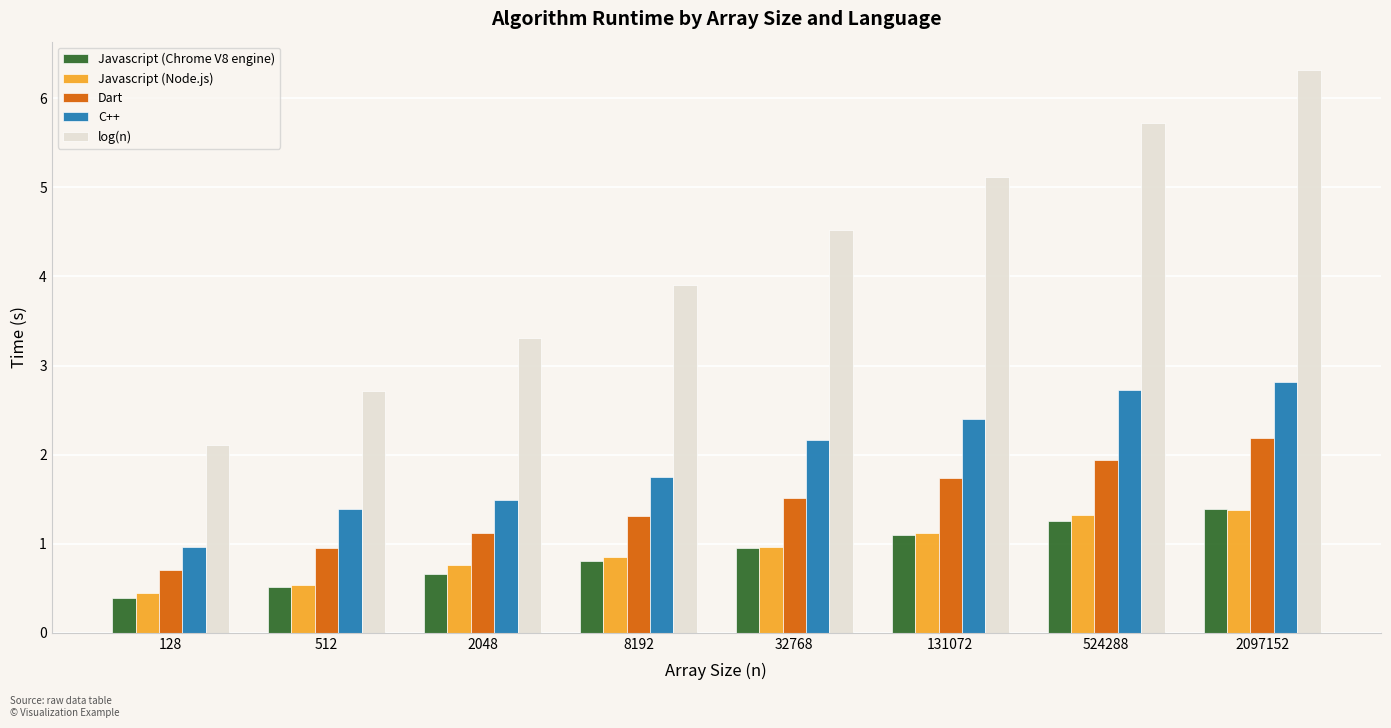

Which series changed the most between 128 and 524288?

log(n)